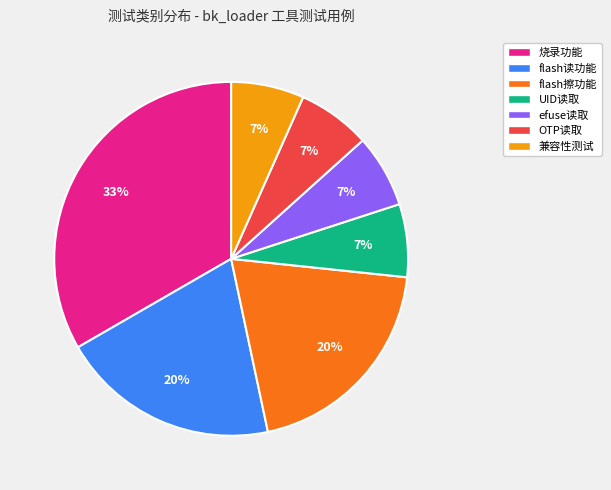

The flash读功能 slice represents 20% of the pie. True or false?

True